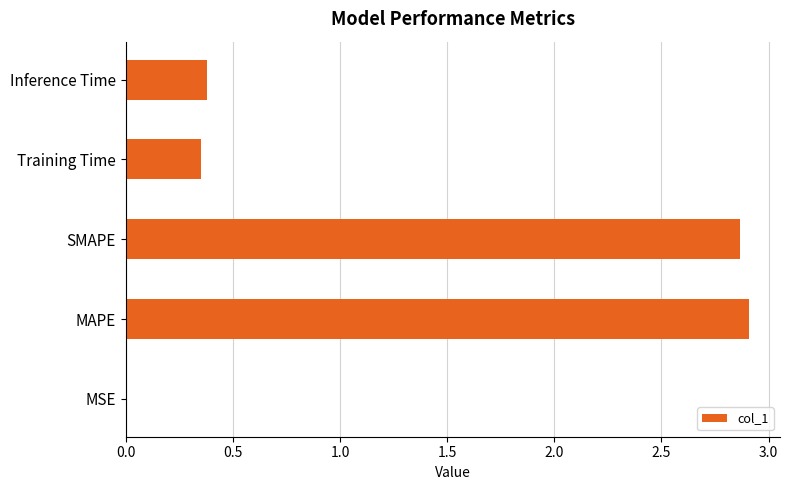

Which has a higher value, Inference Time or MSE?

Inference Time